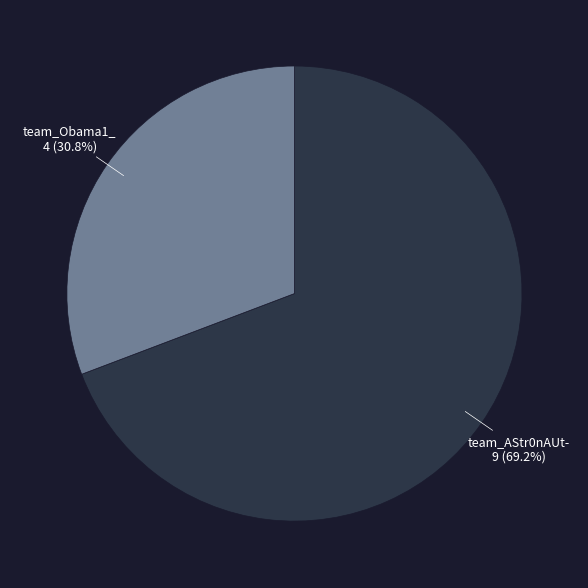

Rank the categories by value from lowest to highest.

team_Obama1_, team_AStr0nAUt-